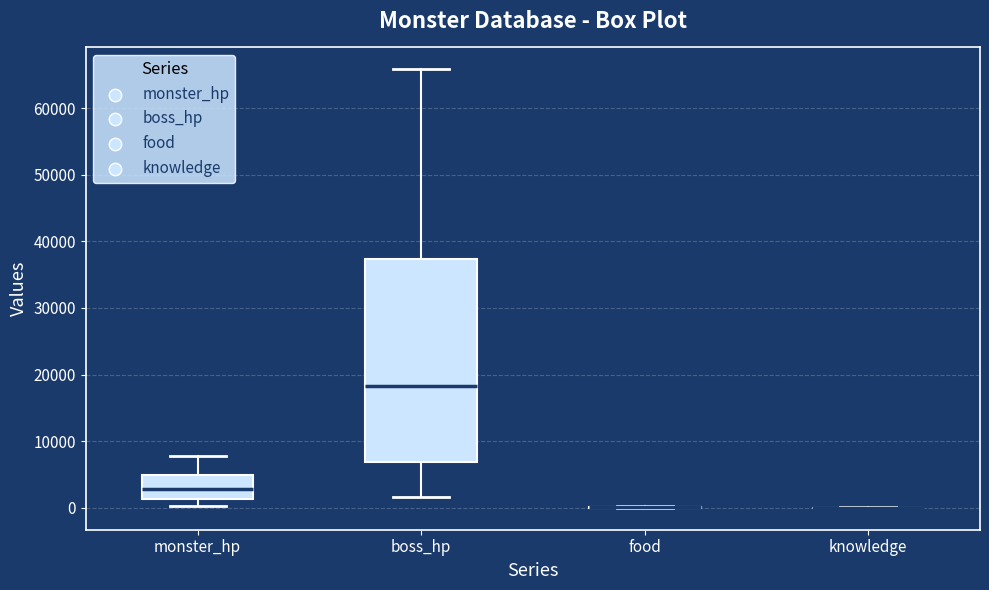

Which box is the tallest, from its lower edge to its upper edge?

boss_hp